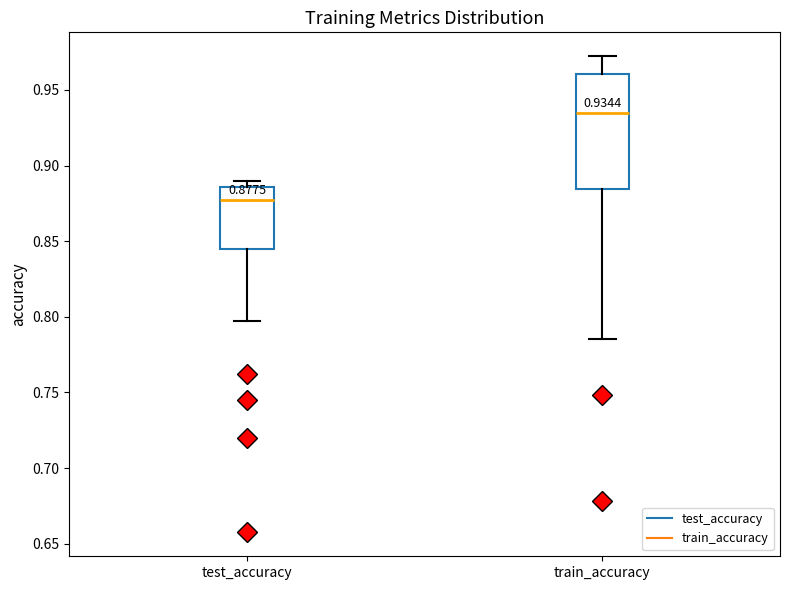

Which box is the tallest, from its lower edge to its upper edge?

train_accuracy